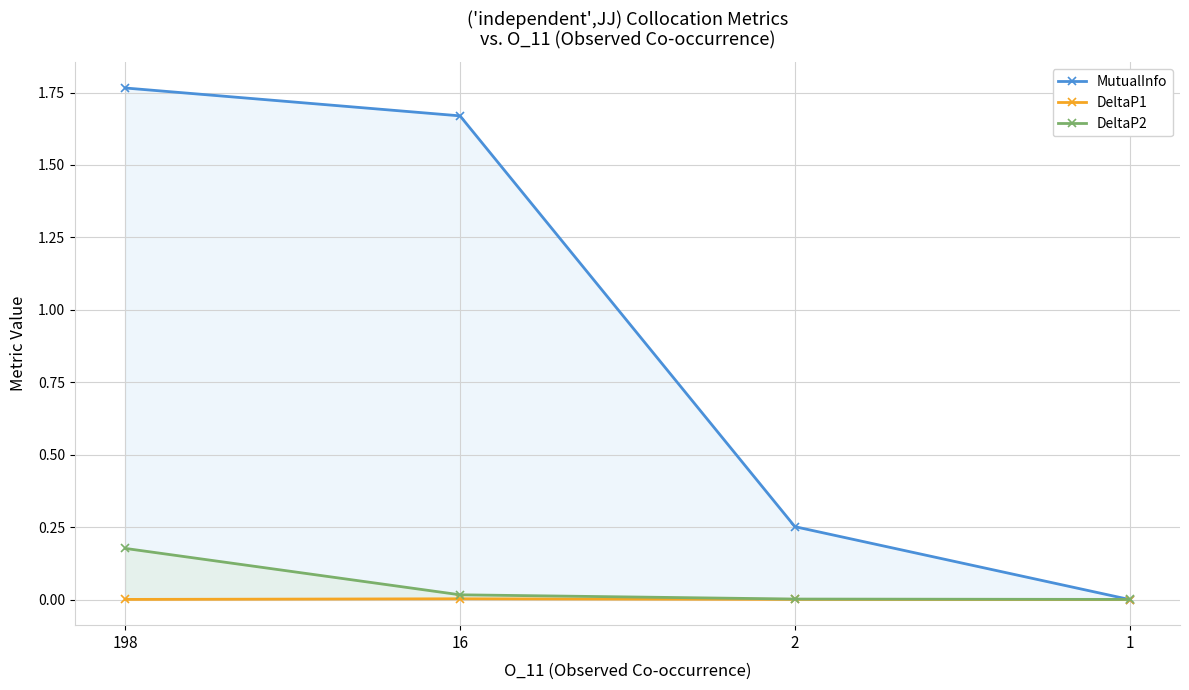

How many series are shown in this chart?

3